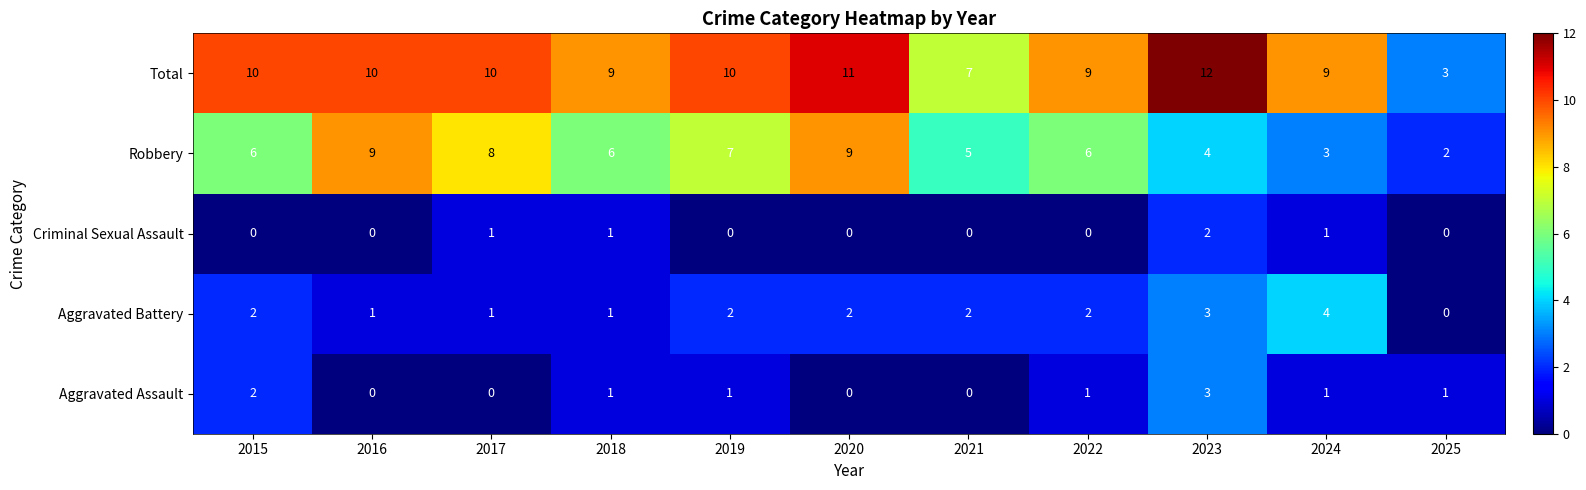

List the series in order of their peak value, lowest first.

Criminal Sexual Assault, Aggravated Assault, Aggravated Battery, Robbery, Total